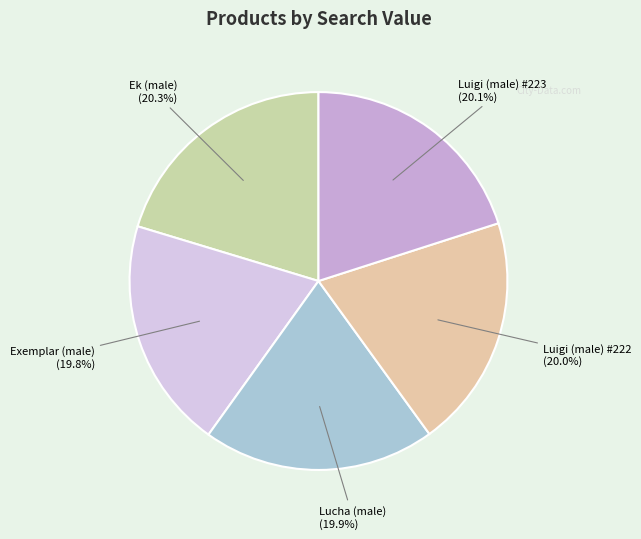

Count the number of slices in the pie.

5